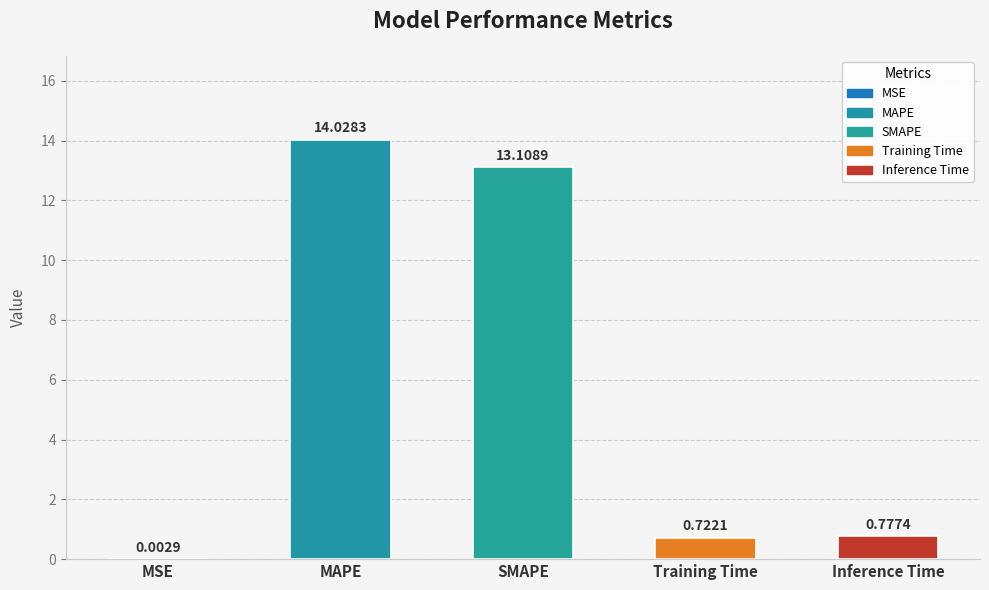

At which label is the value closest to 7?

SMAPE